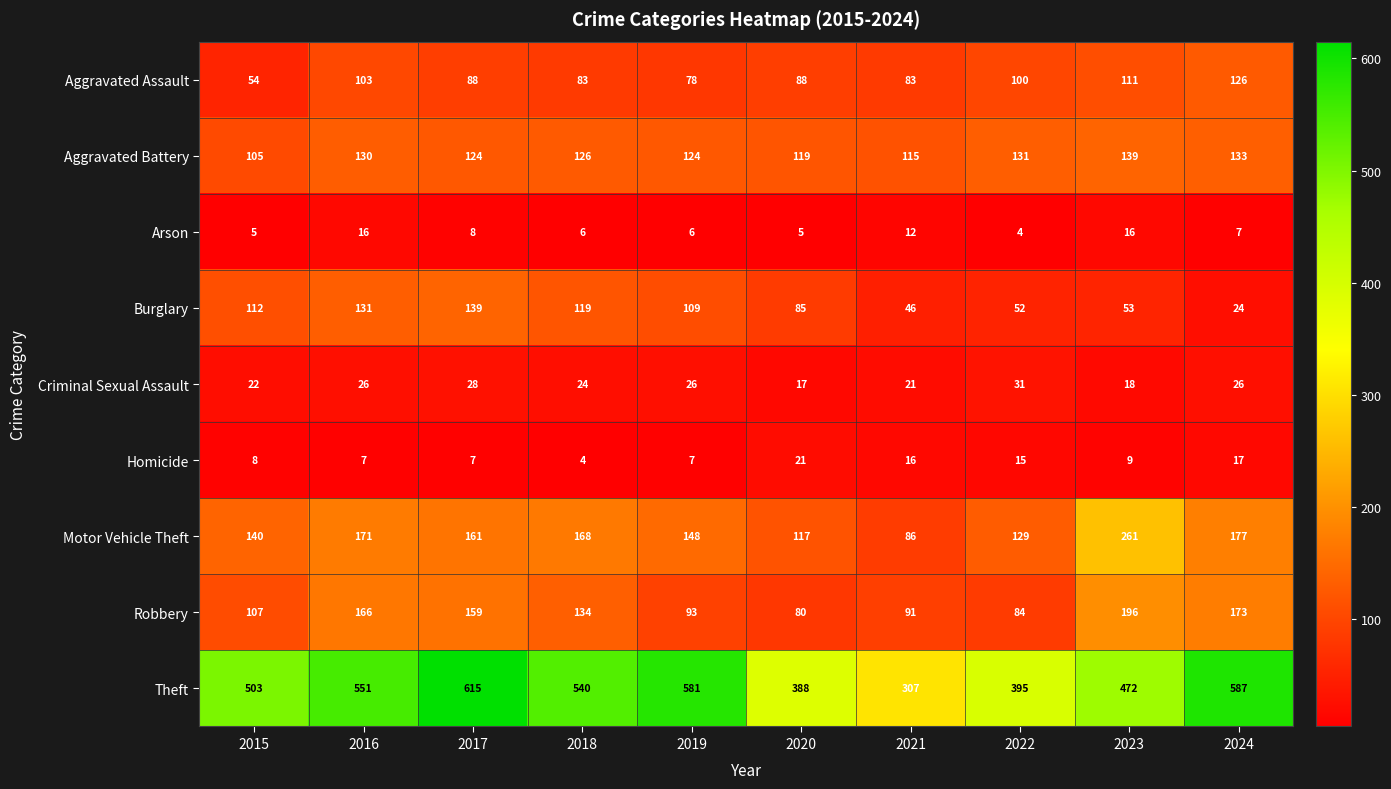

What is the sum of all Theft values?

4939